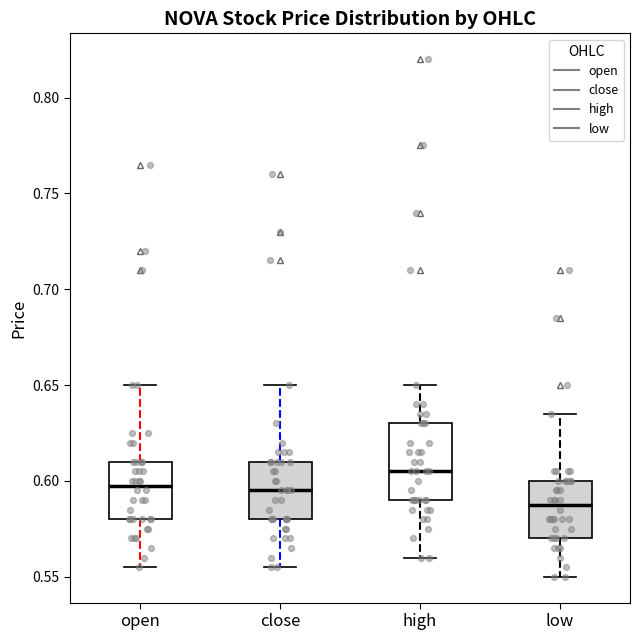

Reading left to right, read every box against the y-axis: the position of its median line, the range the box covers, and the ends of its whiskers. The values are not printed on the chart, so give them approximately, as read against the axis.

open: median 0.600, box 0.580 to 0.610, whiskers 0.555 to 0.650
close: median 0.595, box 0.580 to 0.610, whiskers 0.555 to 0.650
high: median 0.605, box 0.590 to 0.630, whiskers 0.560 to 0.650
low: median 0.590, box 0.570 to 0.600, whiskers 0.550 to 0.635